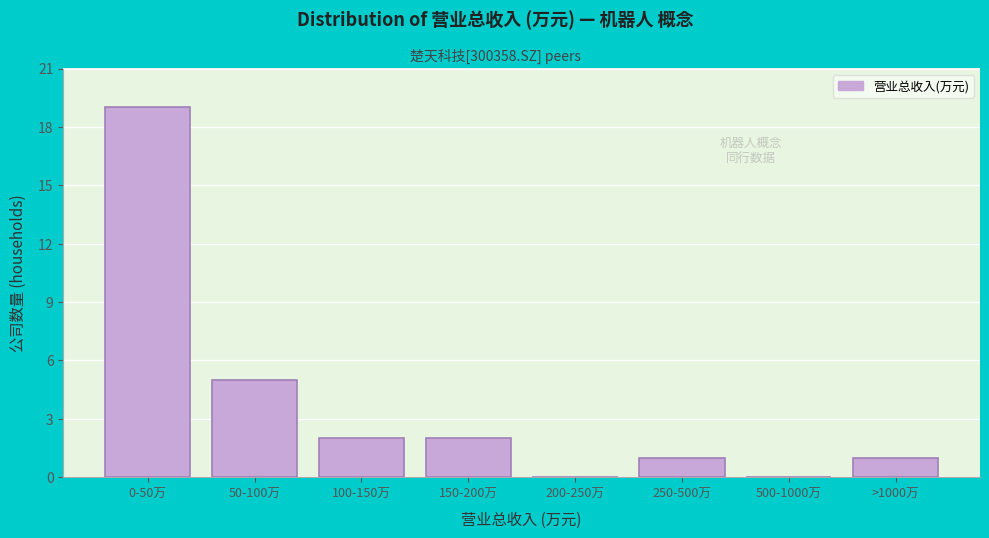

Reading right to left, list all the values displayed in this chart.

>1000万=1	500-1000万=0	250-500万=1	200-250万=0	150-200万=2	100-150万=2	50-100万=5	0-50万=19